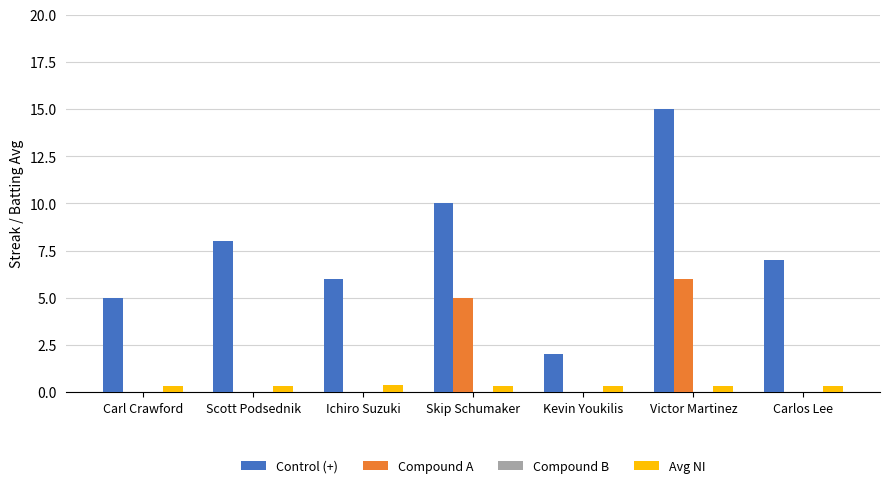

Which series changed the most between Ichiro Suzuki and Kevin Youkilis?

Control (+)